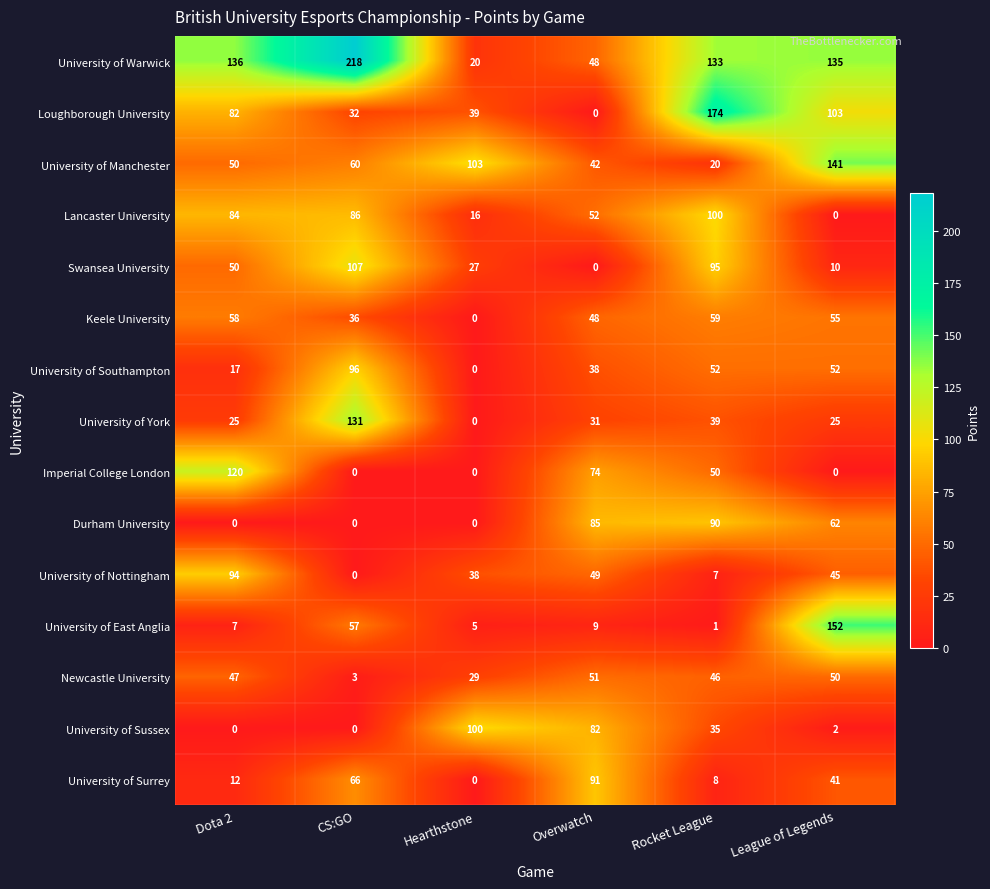

At which label does University of East Anglia first exceed 9?

CS:GO